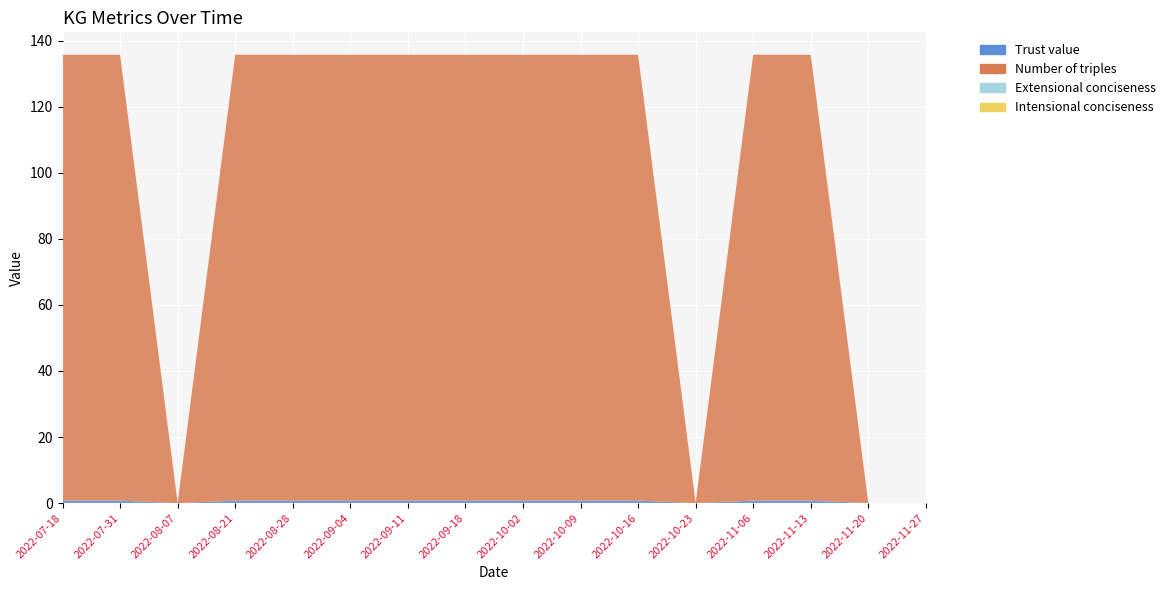

Reading right to left, list all the values displayed in this chart.

Trust value: 2022-11-27=0.0	2022-11-20=0.0	2022-11-13=0.8	2022-11-06=0.8	2022-10-23=0.0	2022-10-16=0.8	2022-10-09=0.8	2022-10-02=0.8	2022-09-18=0.8	2022-09-11=0.8	2022-09-04=0.8	2022-08-28=0.8	2022-08-21=0.8	2022-08-07=0.0	2022-07-31=0.8	2022-07-18=0.8
Number of triples: 2022-11-27=0.0	2022-11-20=0.0	2022-11-13=135.0	2022-11-06=135.0	2022-10-23=0.0	2022-10-16=135.0	2022-10-09=135.0	2022-10-02=135.0	2022-09-18=135.0	2022-09-11=135.0	2022-09-04=135.0	2022-08-28=135.0	2022-08-21=135.0	2022-08-07=0.0	2022-07-31=135.0	2022-07-18=135.0
Extensional conciseness: 2022-11-27=0.0	2022-11-20=0.0	2022-11-13=0.0	2022-11-06=0.0	2022-10-23=0.0	2022-10-16=0.0	2022-10-09=0.0	2022-10-02=0.0	2022-09-18=0.0	2022-09-11=0.0	2022-09-04=0.0	2022-08-28=0.0	2022-08-21=0.0	2022-08-07=0.0	2022-07-31=0.0	2022-07-18=0.0
Intensional conciseness: 2022-11-27=0.0	2022-11-20=0.0	2022-11-13=0.0	2022-11-06=0.0	2022-10-23=0.0	2022-10-16=0.0	2022-10-09=0.0	2022-10-02=0.0	2022-09-18=0.0	2022-09-11=0.0	2022-09-04=0.0	2022-08-28=0.0	2022-08-21=0.0	2022-08-07=0.0	2022-07-31=0.0	2022-07-18=0.0